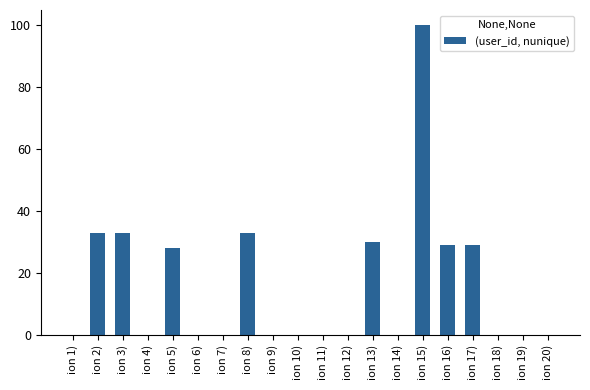

What is the sum of all values?

315